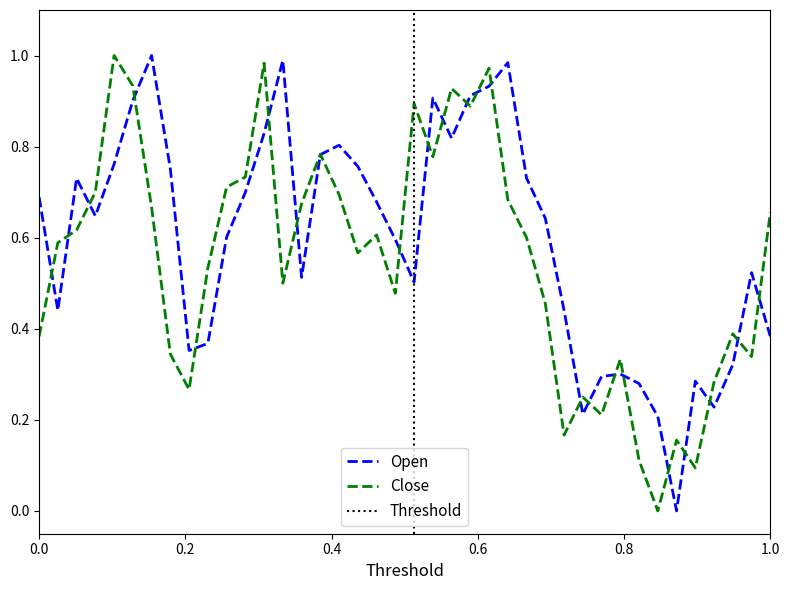

What is the difference between the maximum and minimum values in the Close series?

1.0